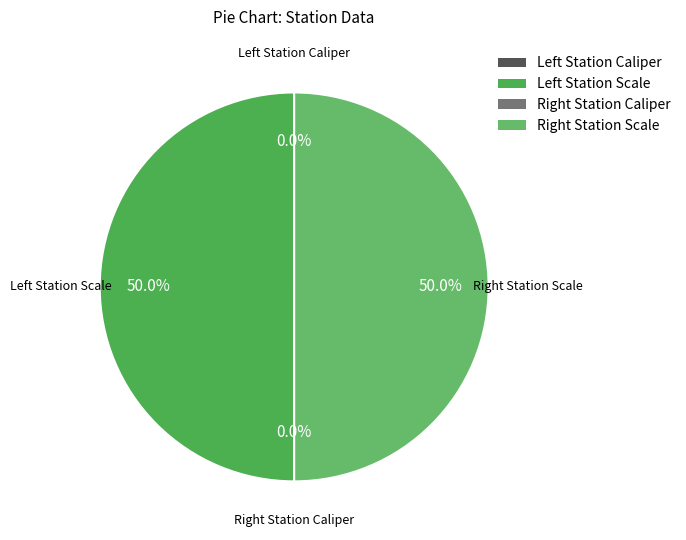

How many segments does this pie chart have?

4